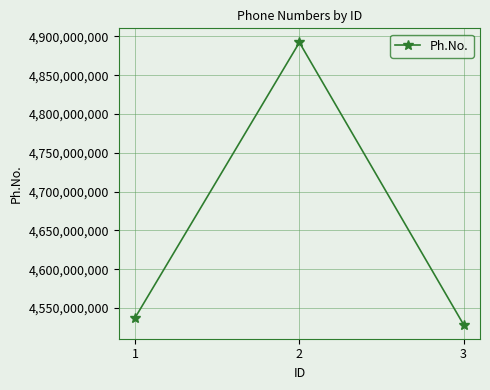

Rank the categories by value from highest to lowest.

2, 1, 3